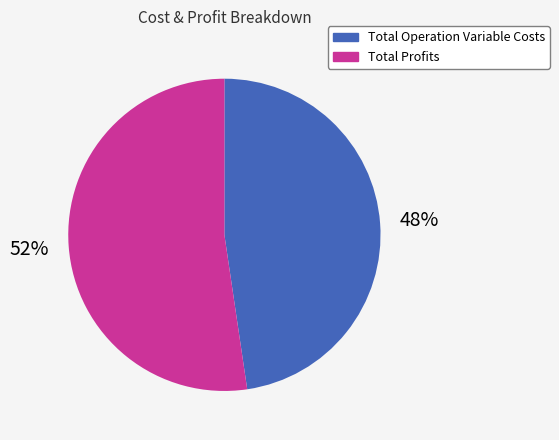

To the nearest percent, what is the average slice percentage?

50%